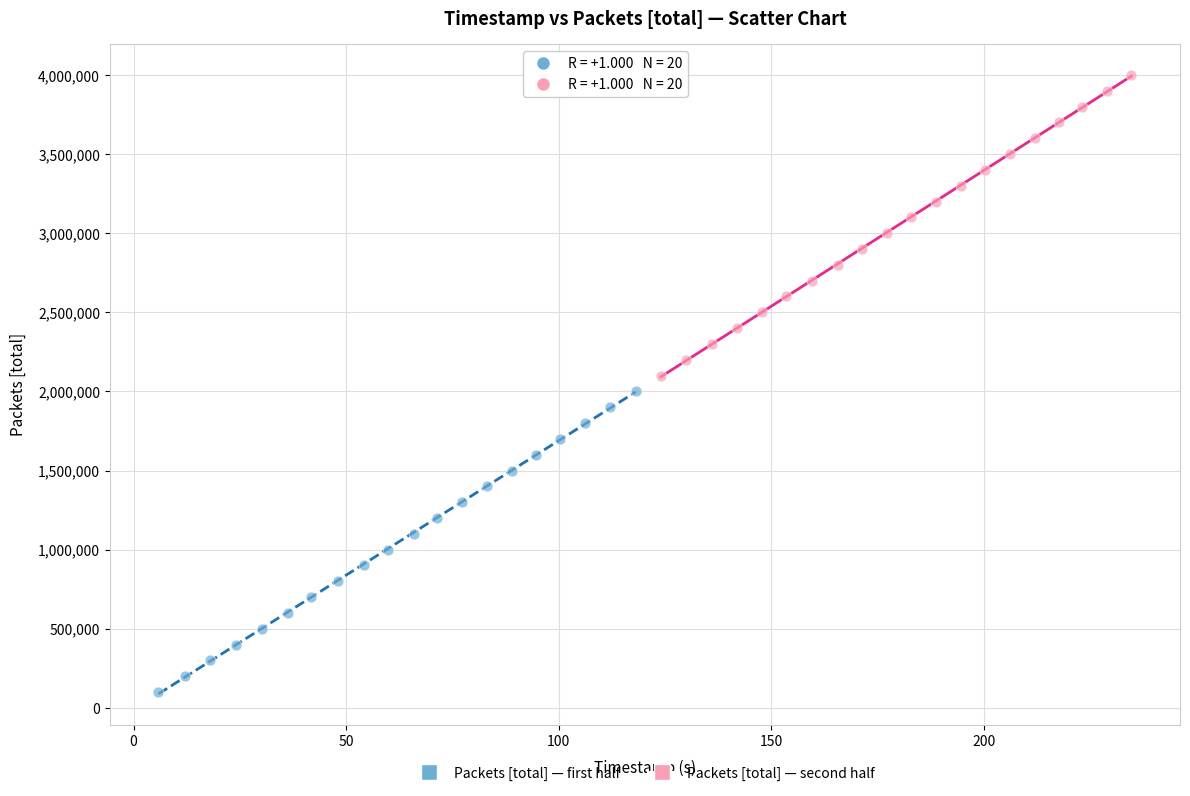

Which series contains the lowest Y value?

Packets [total] — first half